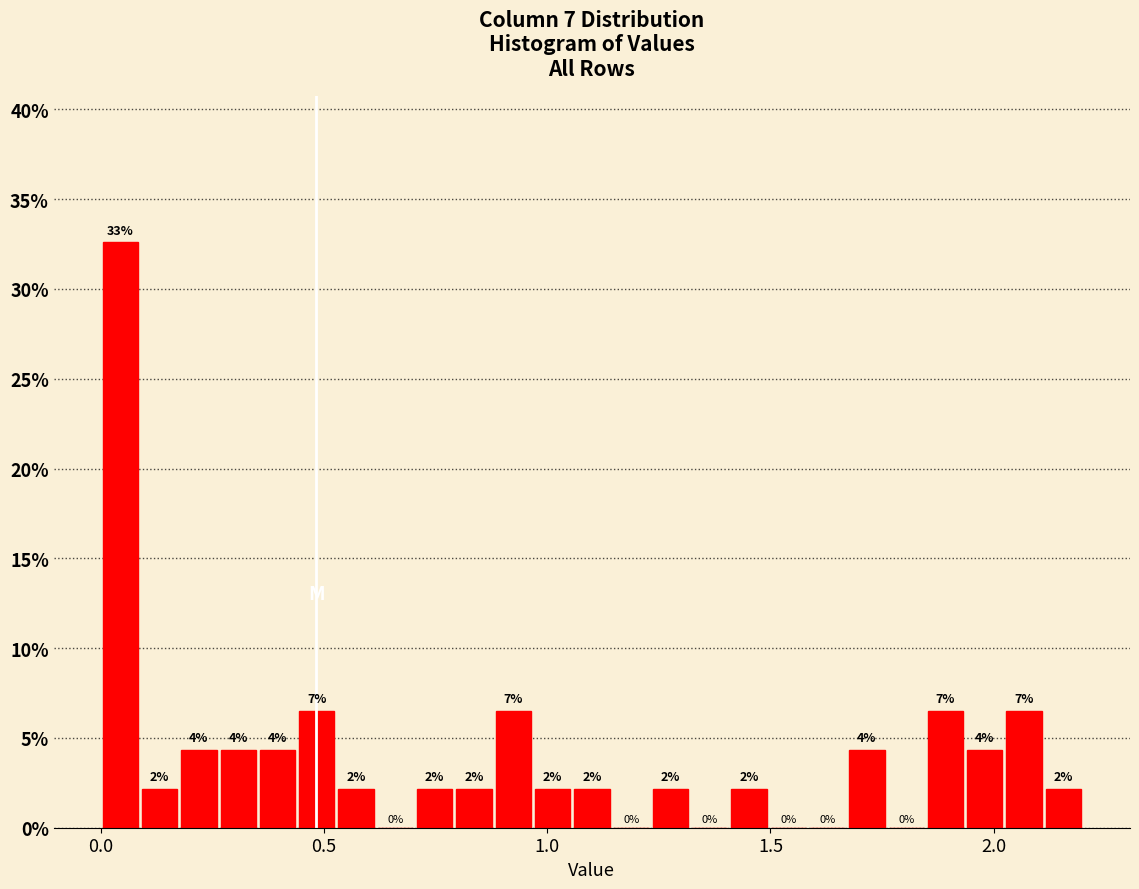

Read against the x-axis, roughly where is the centre of the tallest bar?

0.05